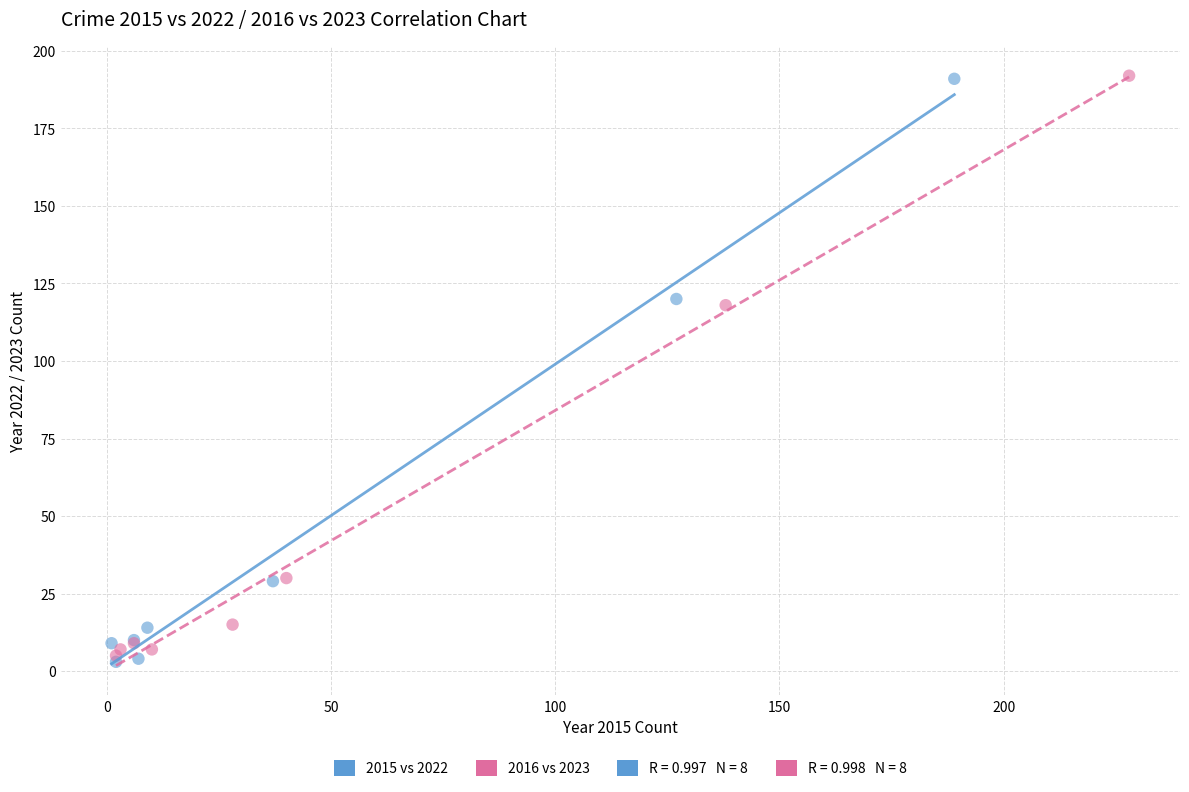

Which series reaches the minimum Y coordinate?

2015 vs 2022